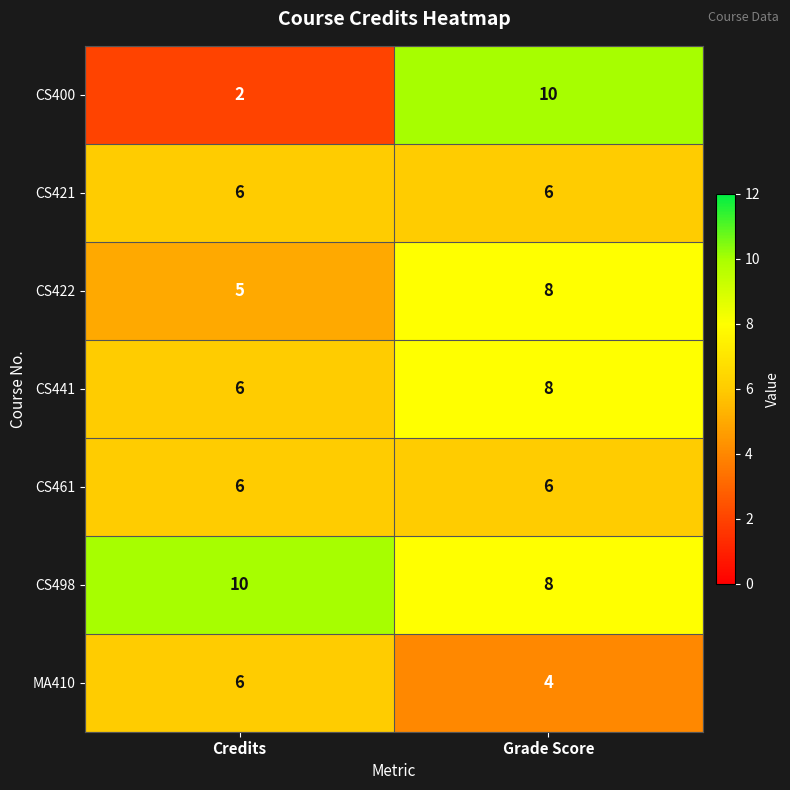

Between Credits and Grade Score, which series saw the biggest shift?

CS400